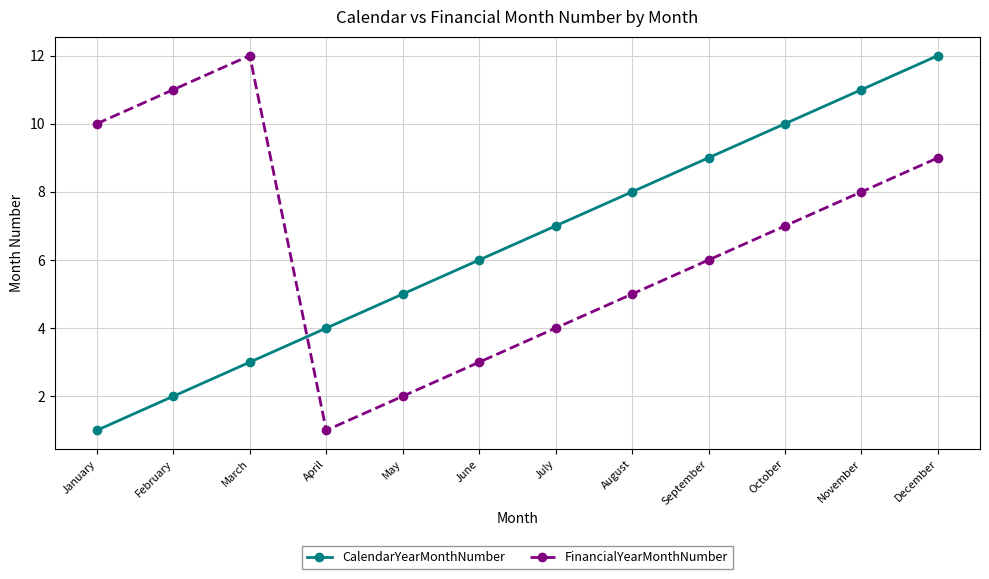

What is the maximum value for FinancialYearMonthNumber?

12